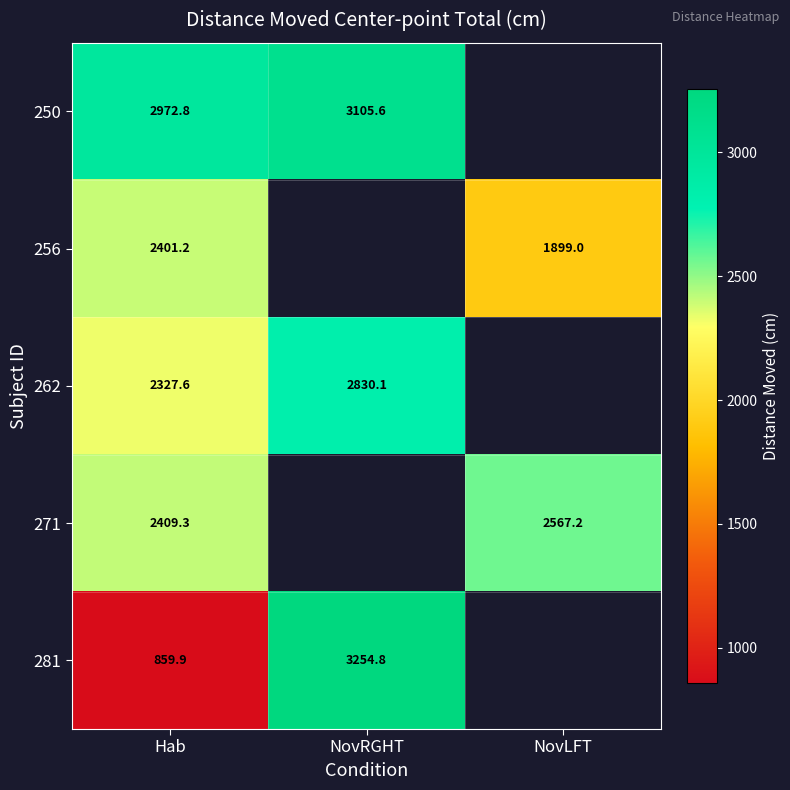

At which category does the chart reach its minimum across all series?

Hab